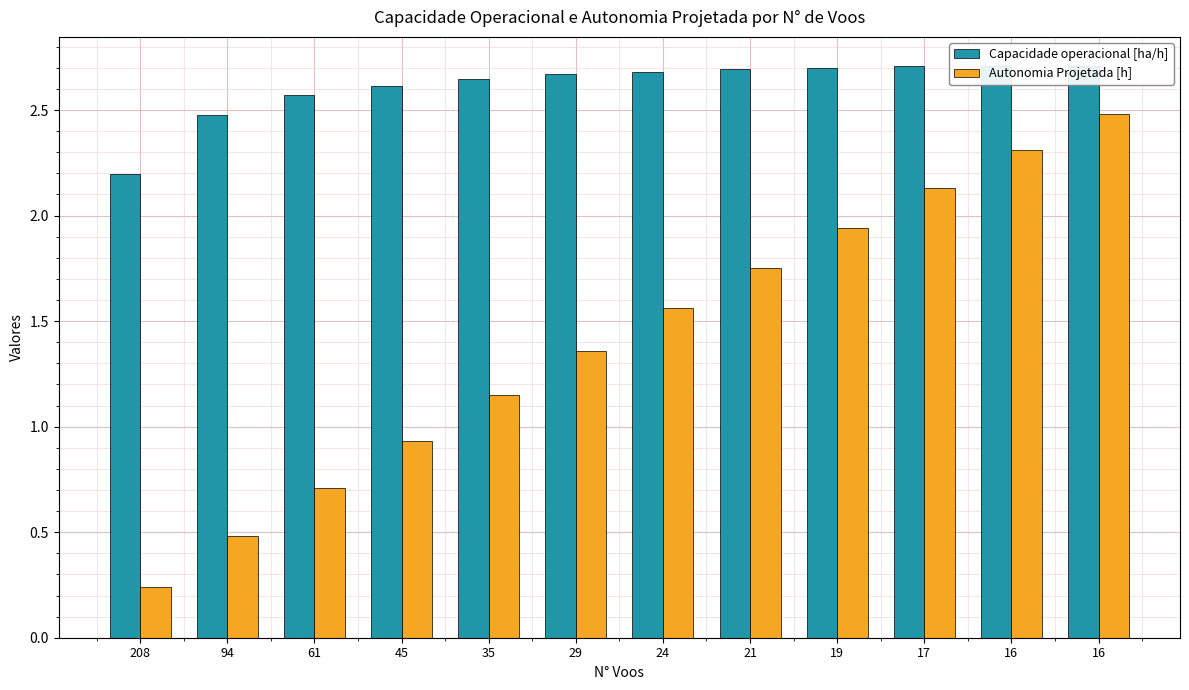

What is the average value of the Capacidade operacional [ha/h] series?

2.6